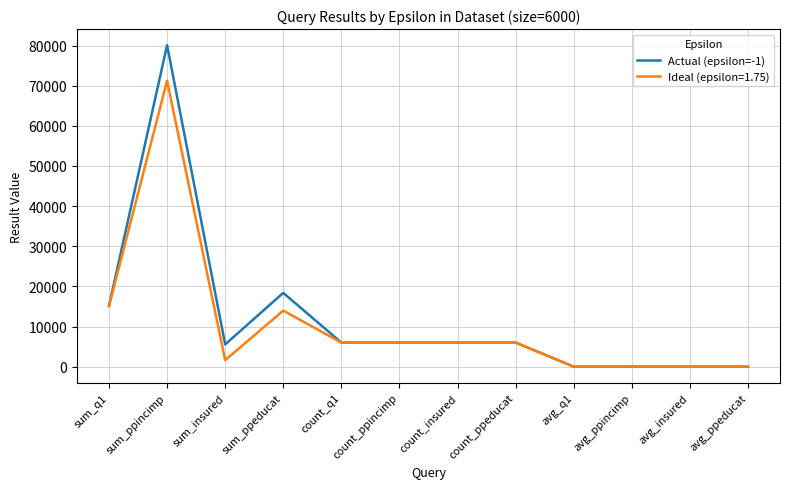

What is the highest value of the Ideal (epsilon=1.75) series?

71246.0